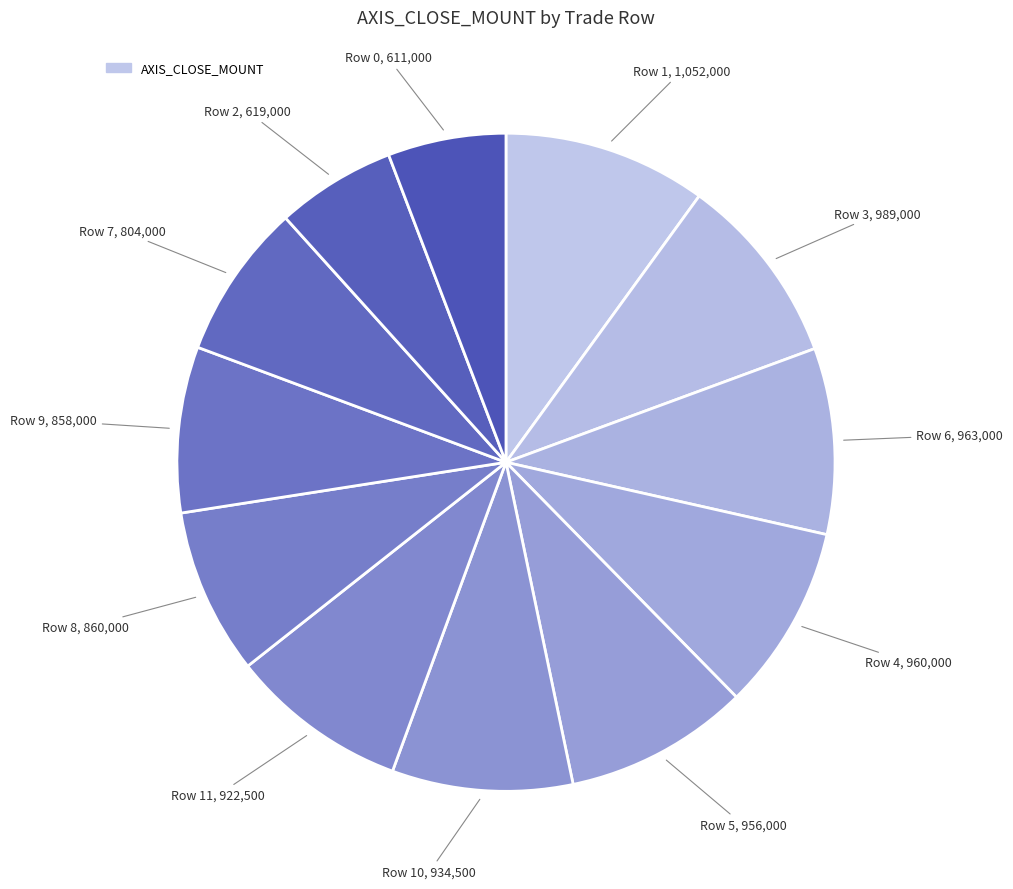

What is the smallest slice in the pie chart?

Row 0